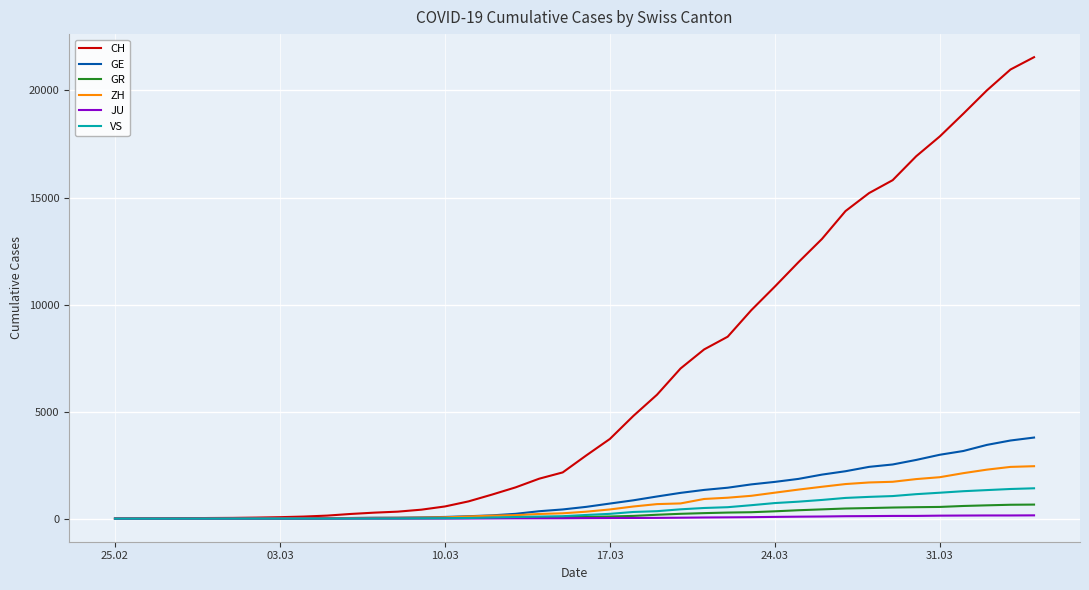

Which series has the largest total across all categories?

CH